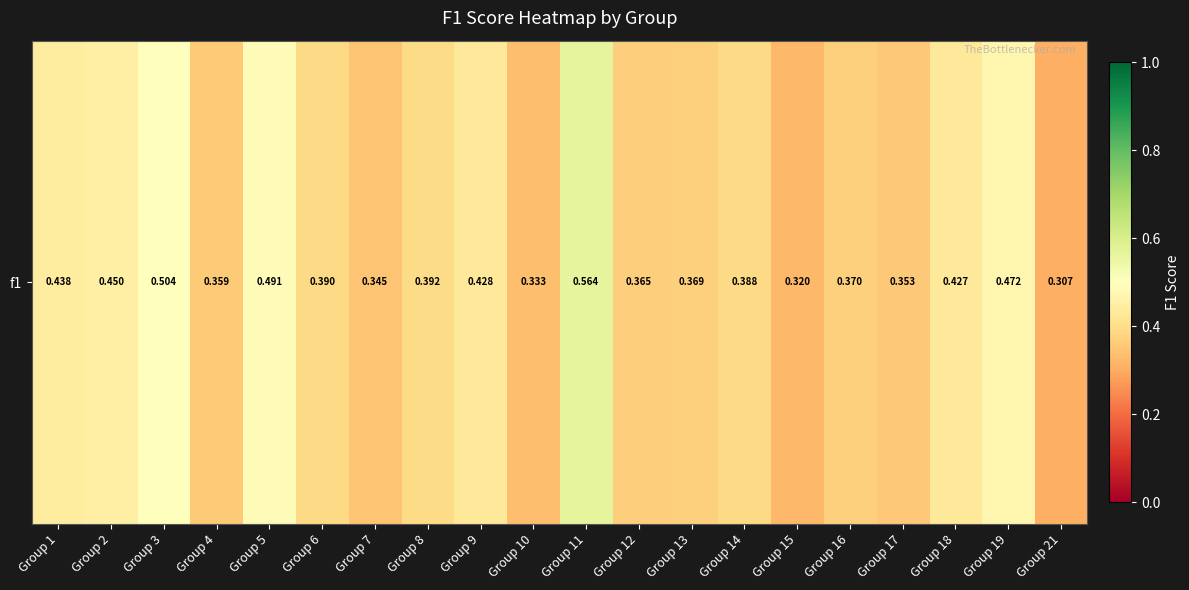

Reading right to left, transcribe all the data shown in this chart.

0.3	0.5	0.4	0.4	0.4	0.3	0.4	0.4	0.4	0.6	0.3	0.4	0.4	0.3	0.4	0.5	0.4	0.5	0.5	0.4